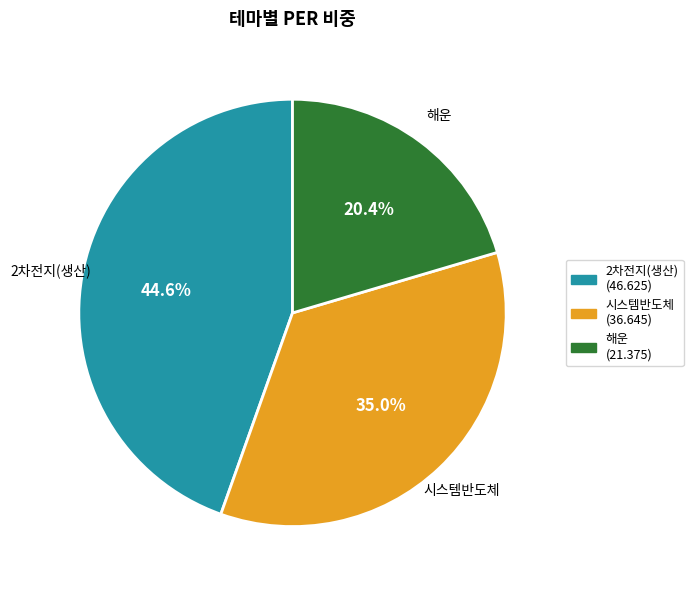

Is there a majority slice in this chart?

No